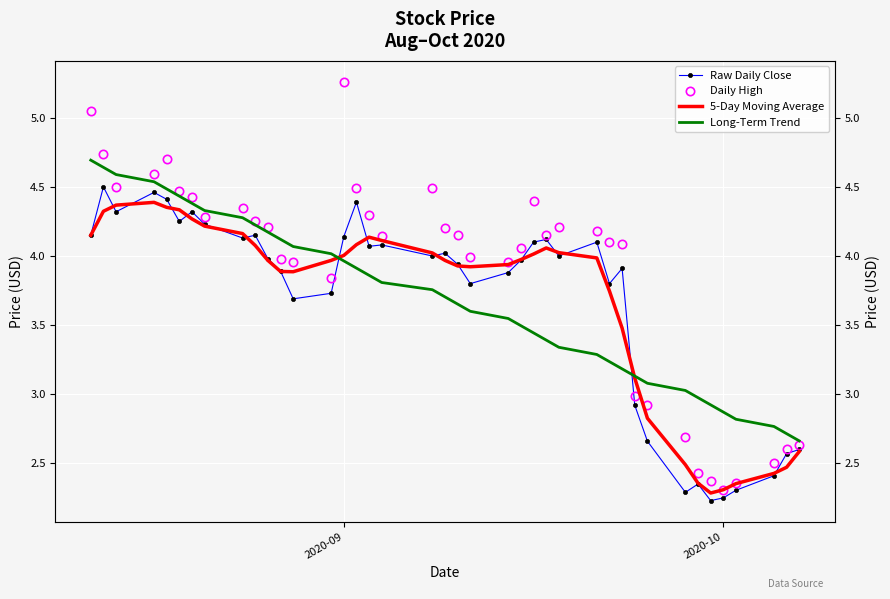

What is the value of the Long-Term Trend point at the 15th from the left?

4.0